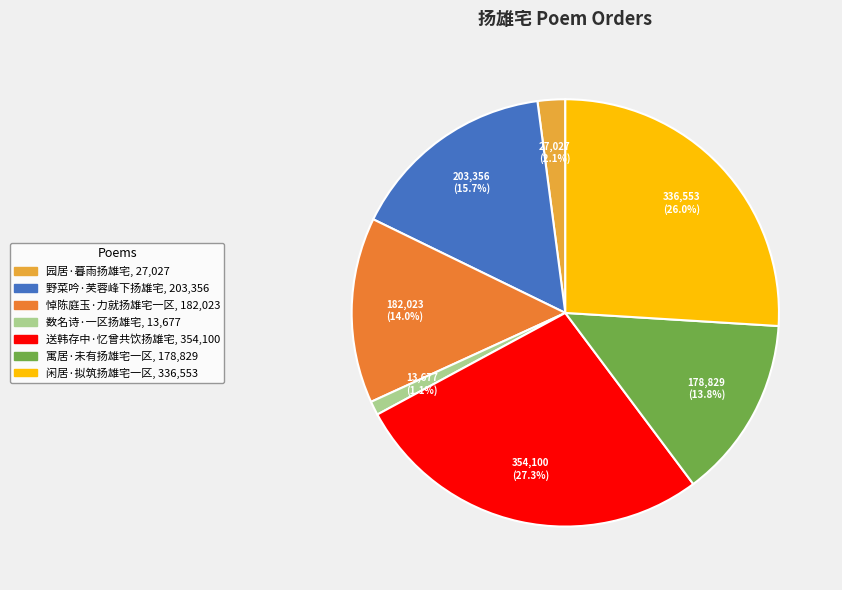

The 寓居·未有扬雄宅一区 slice represents 1% of the pie. True or false?

False